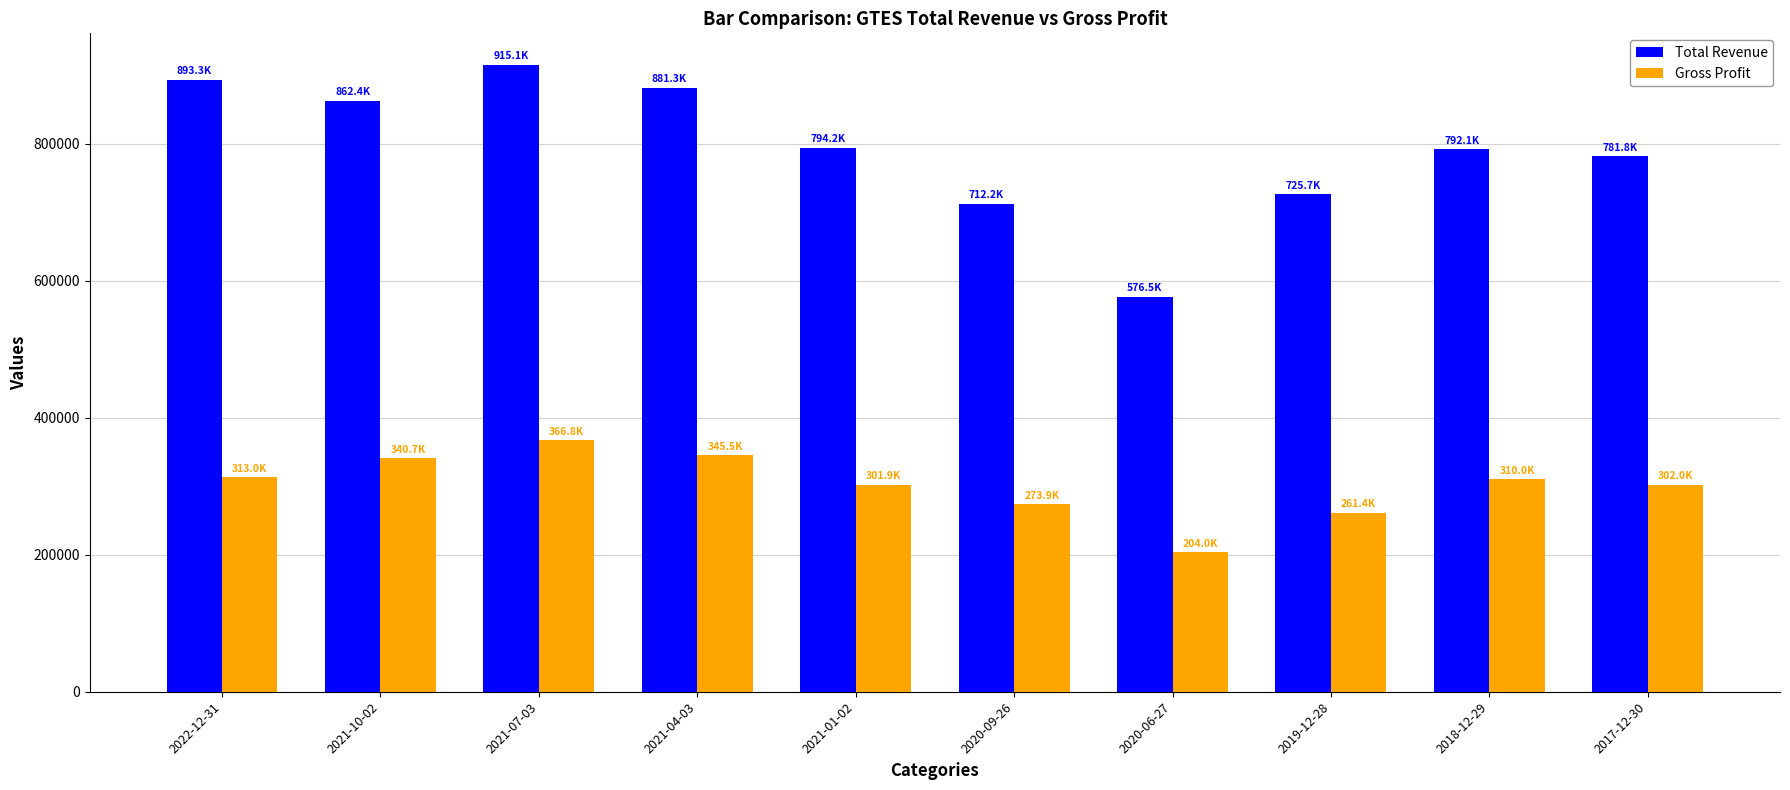

The Total Revenue series shows 433551 at 2021-07-03. True or false?

False